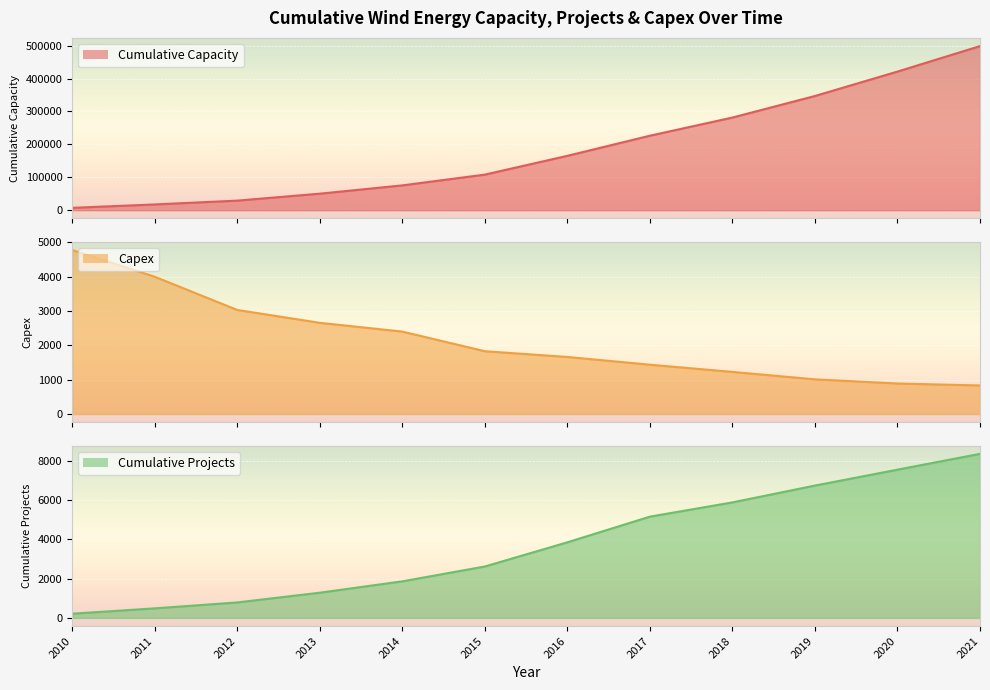

Which series has the largest range (max minus min)?

Cumulative Capacity